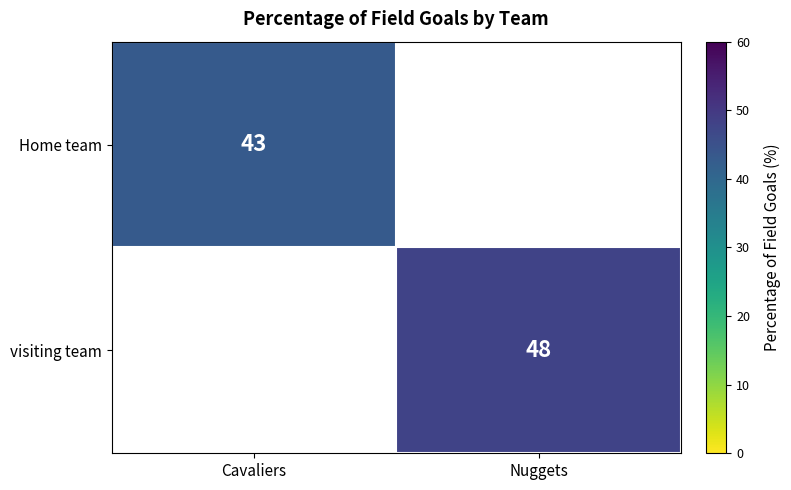

The value of visiting team at Nuggets is 81. True or false?

False